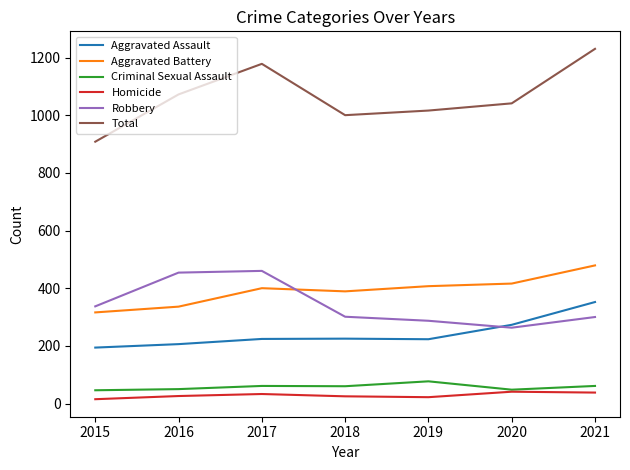

True or false: Aggravated Assault and Total intersect in this chart.

False